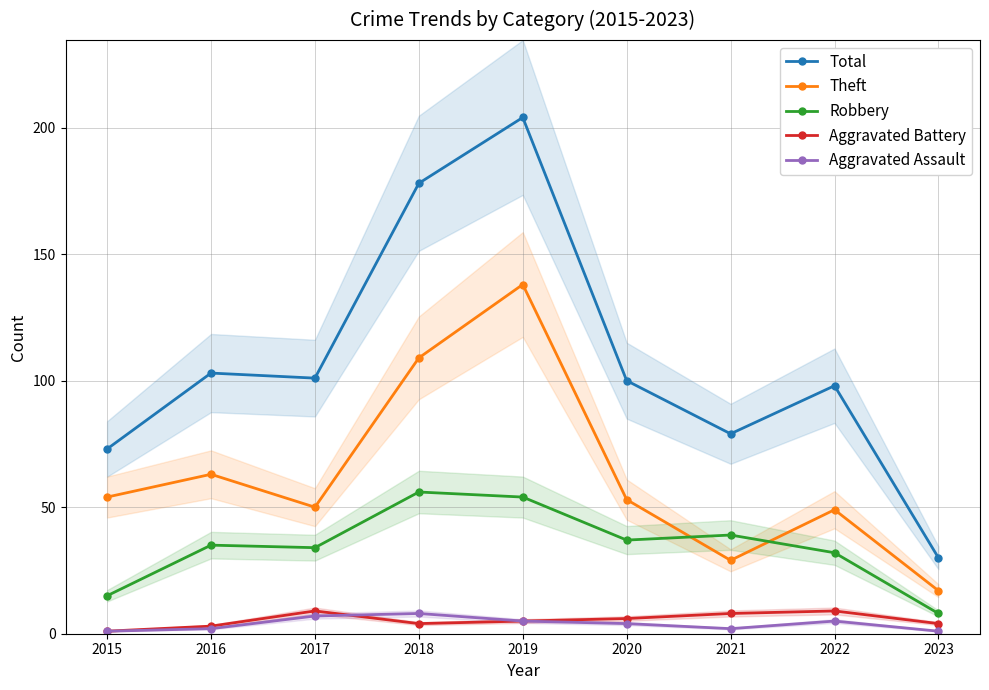

How many categories are shown in the chart?

9